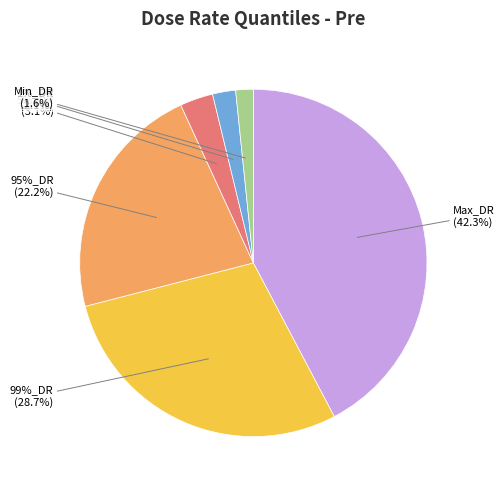

The 99%_DR slice represents 29% of the pie. True or false?

True